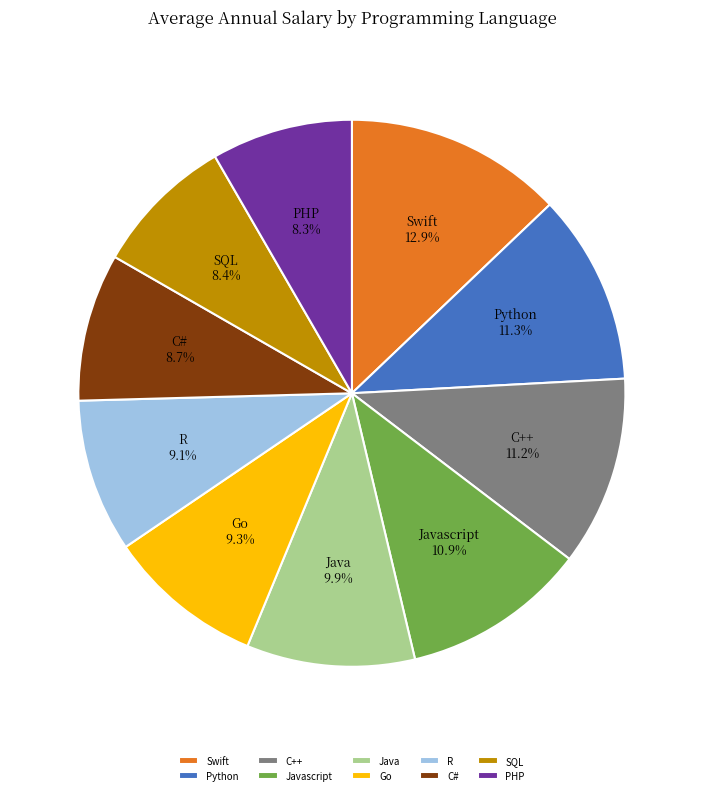

The C# slice represents 9% of the pie. True or false?

True